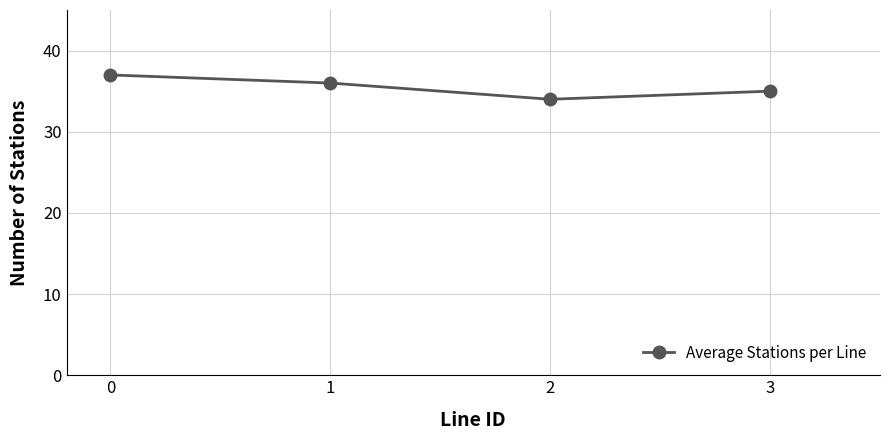

What is the difference between the maximum and minimum values?

3